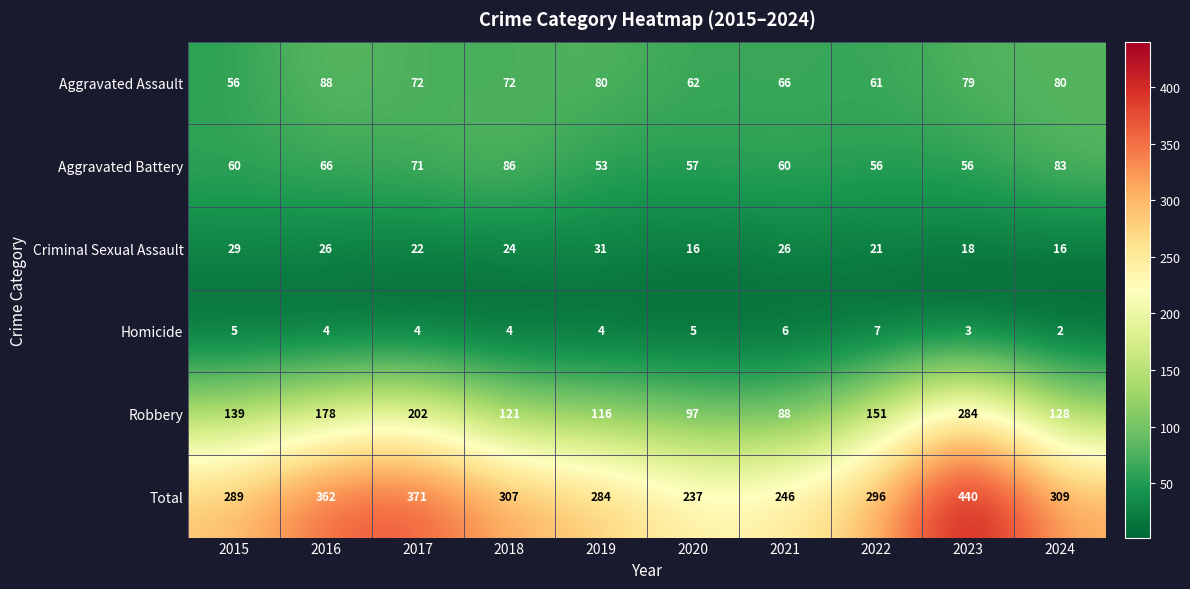

What is the difference between the second highest and minimum values in the Criminal Sexual Assault series?

13